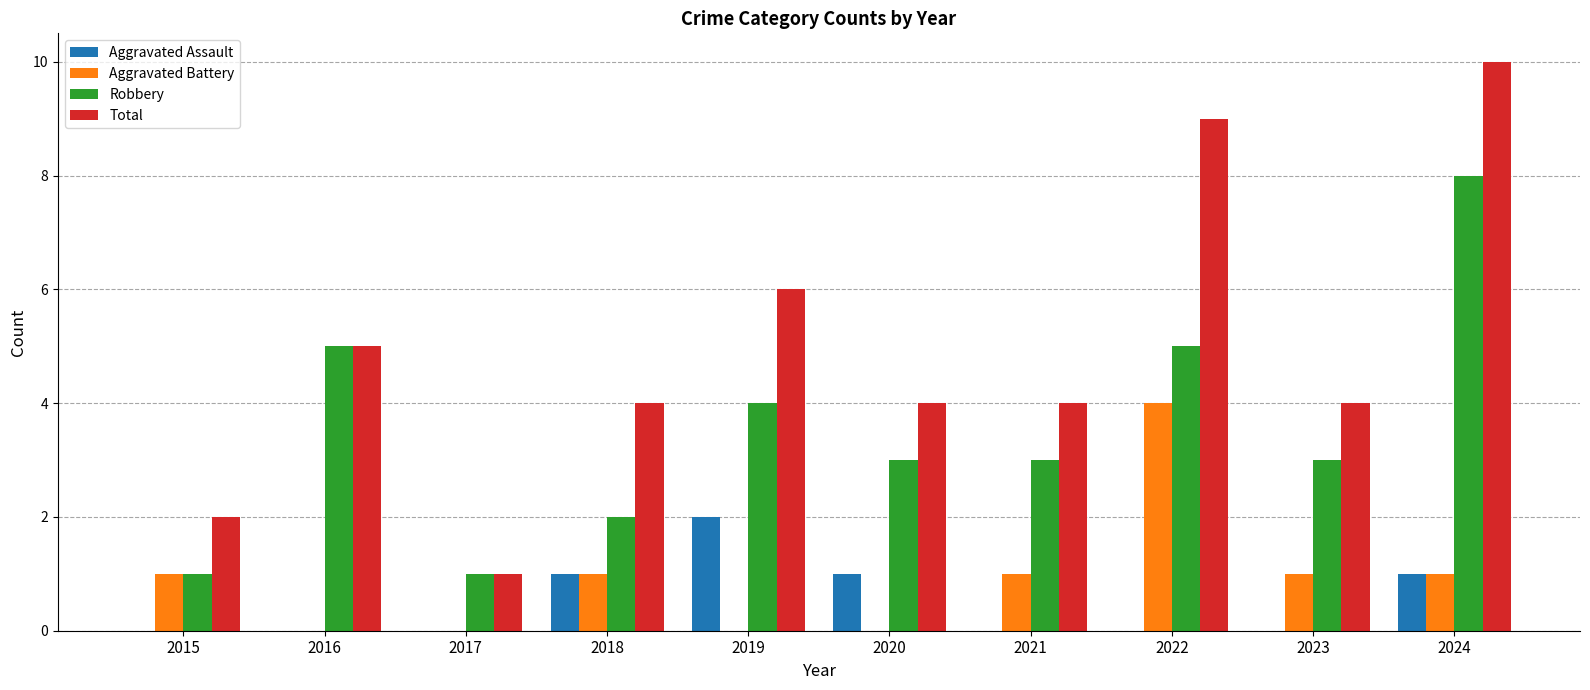

What is the maximum value for Aggravated Battery?

4